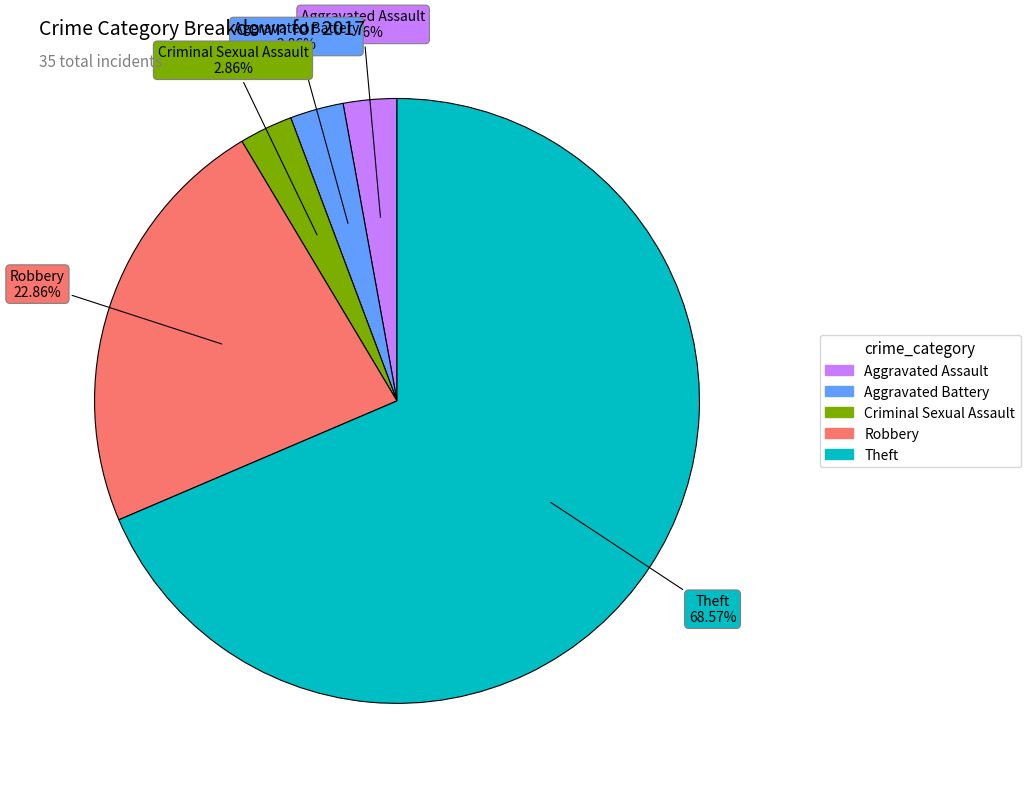

Which category has the biggest portion of the pie?

Theft